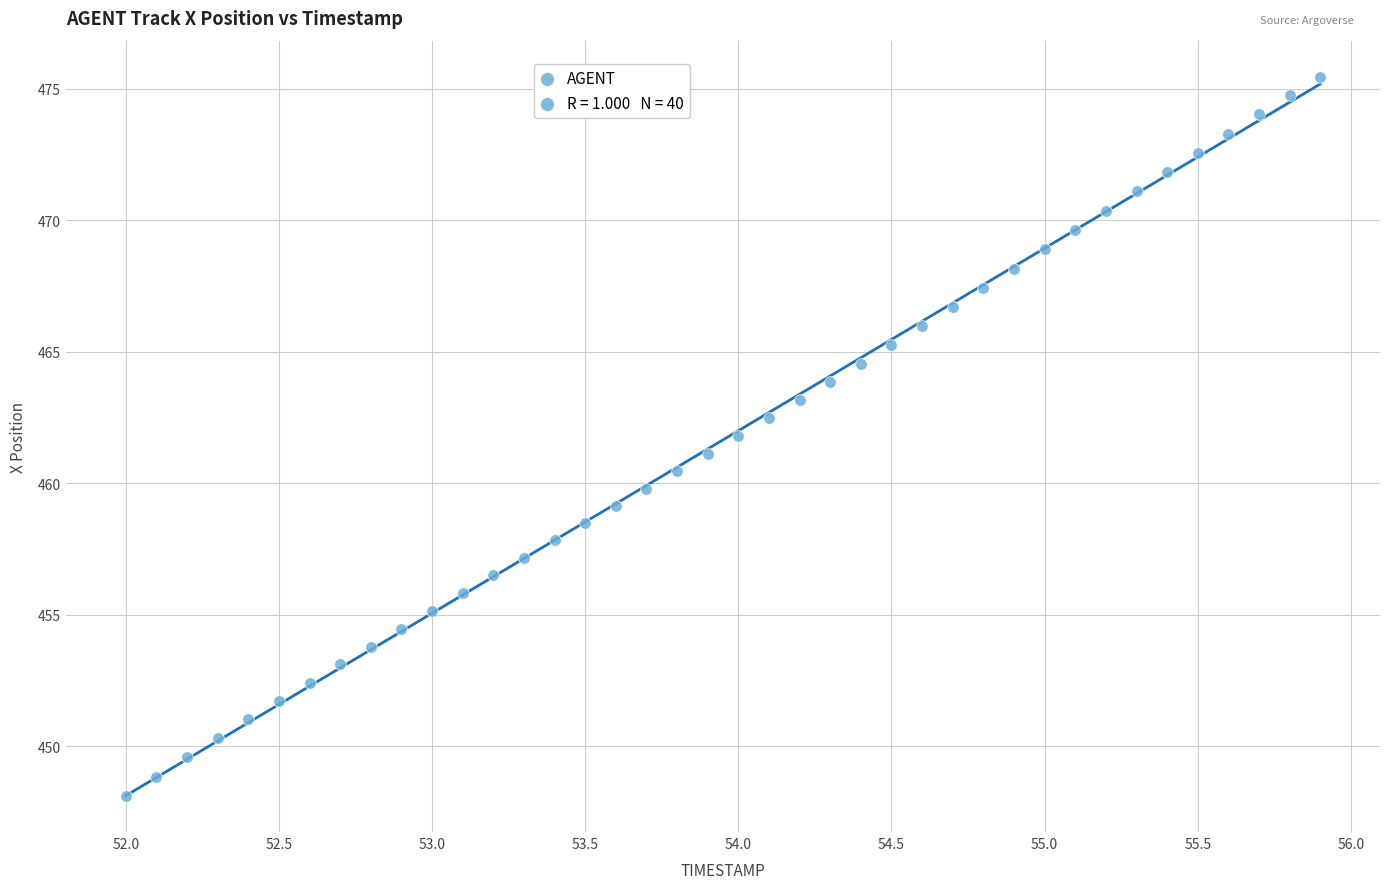

What is the range of Y values (max minus min)?

27.4